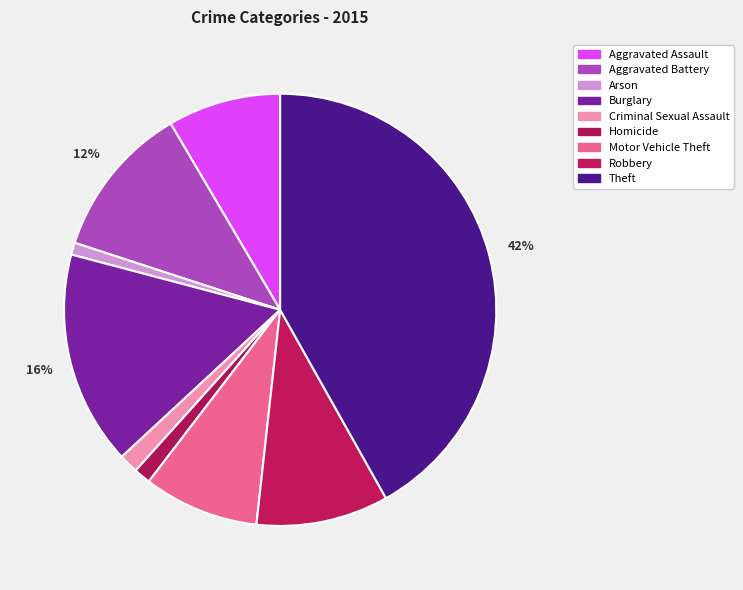

Is Aggravated Battery the majority of the pie?

No